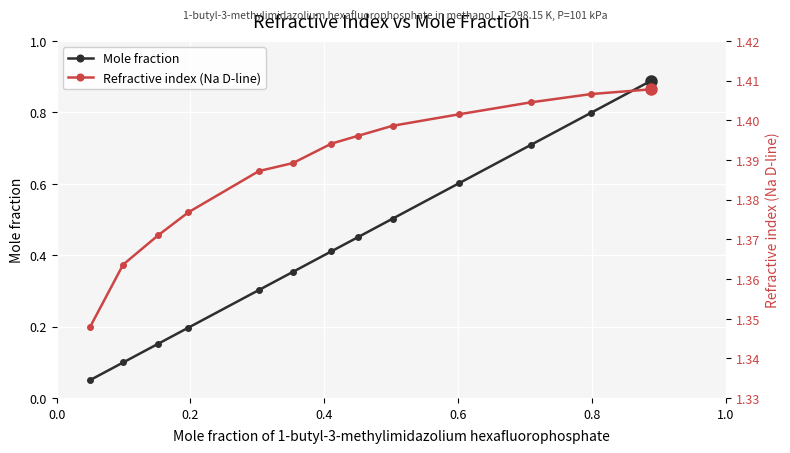

The value of Refractive index (Na D-line) at 7 is 2.2. True or false?

False